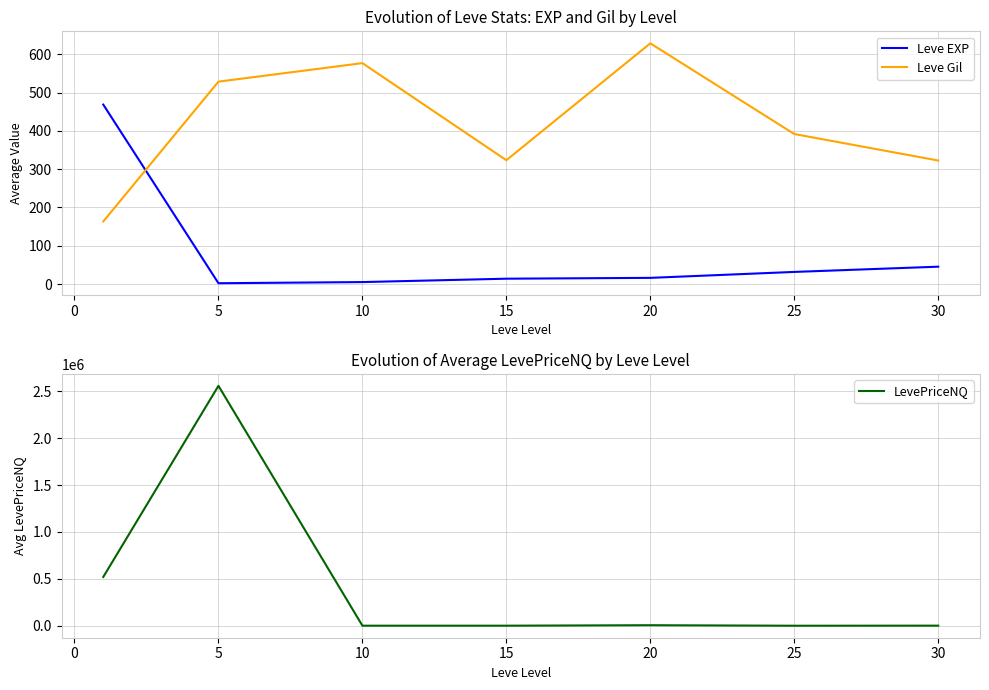

Is it true that Leve Gil equals 323.3 at 15?

True